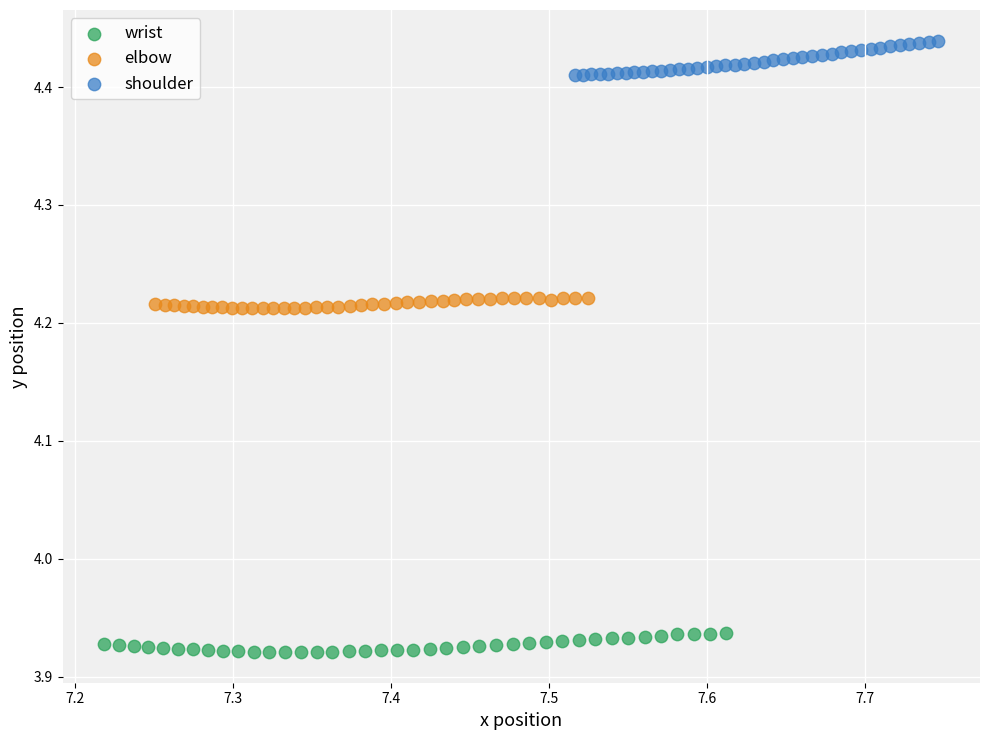

Which series reaches the maximum Y coordinate?

shoulder